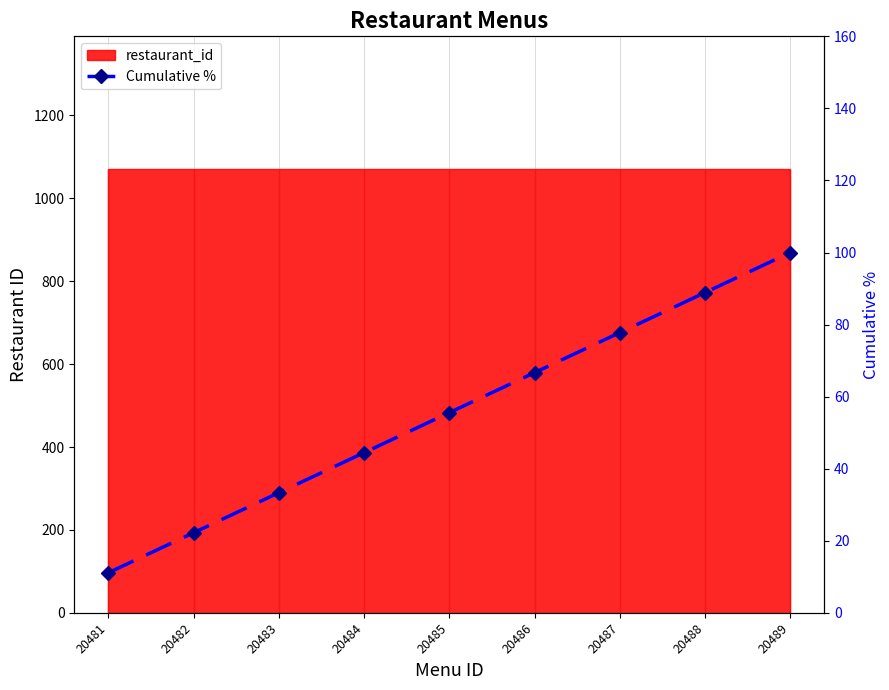

What value does the data have at 20488?

88.9